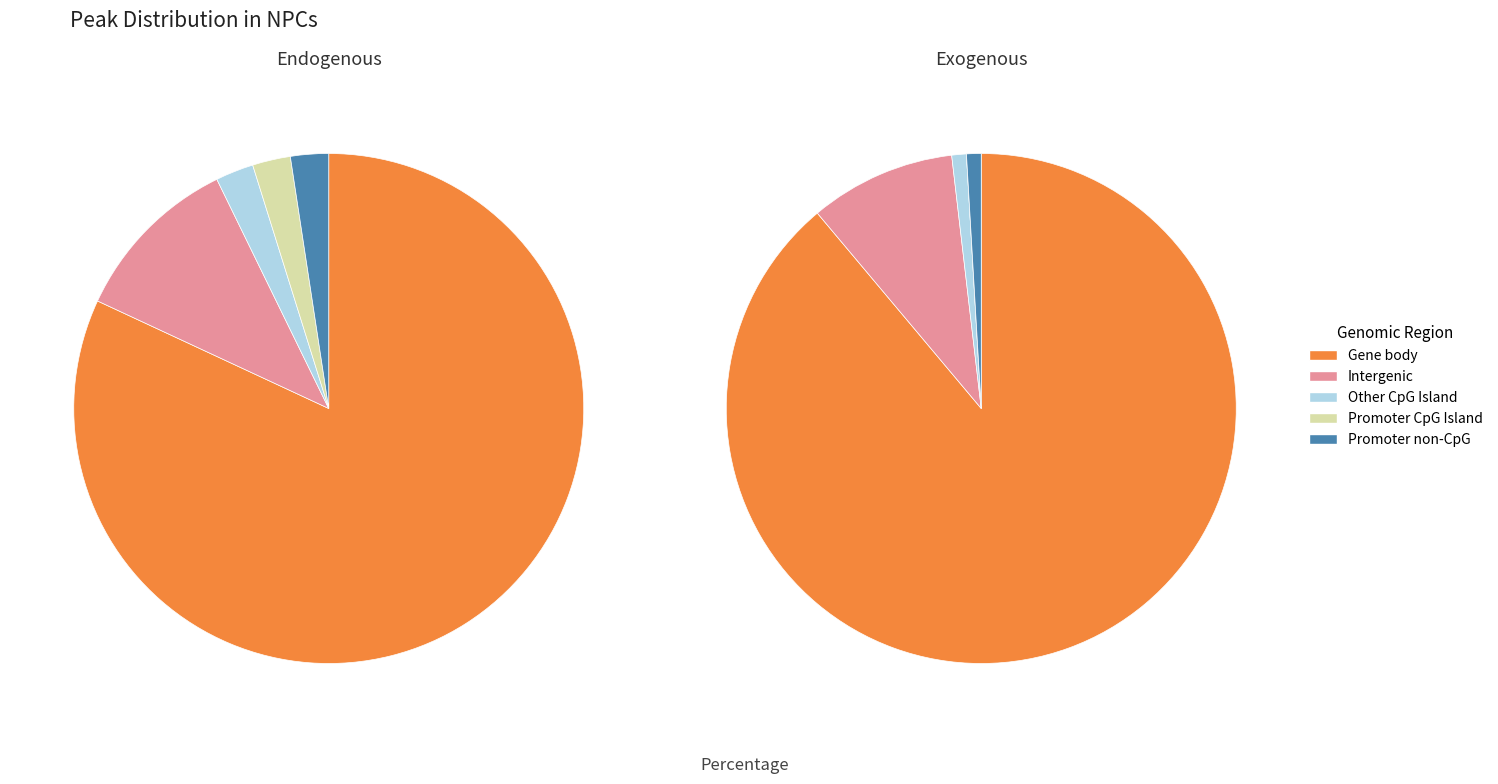

What is the difference between the highest and lowest values at 14?

10